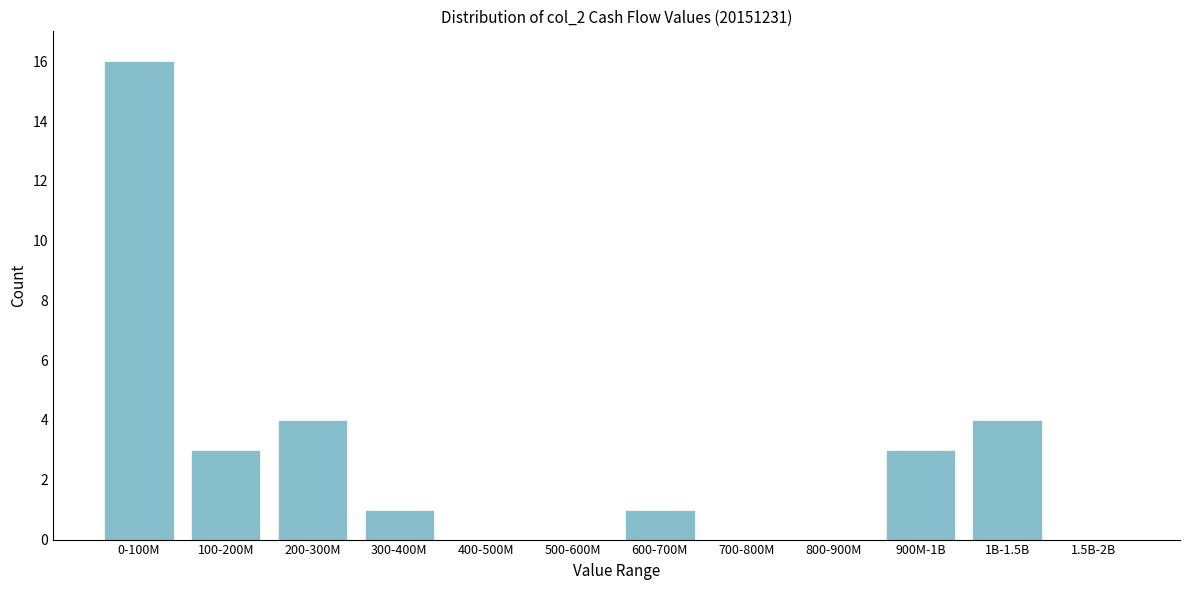

Reading left to right, what are all the values shown in this chart?

0-100M=16	100-200M=3	200-300M=4	300-400M=1	400-500M=0	500-600M=0	600-700M=1	700-800M=0	800-900M=0	900M-1B=3	1B-1.5B=4	1.5B-2B=0